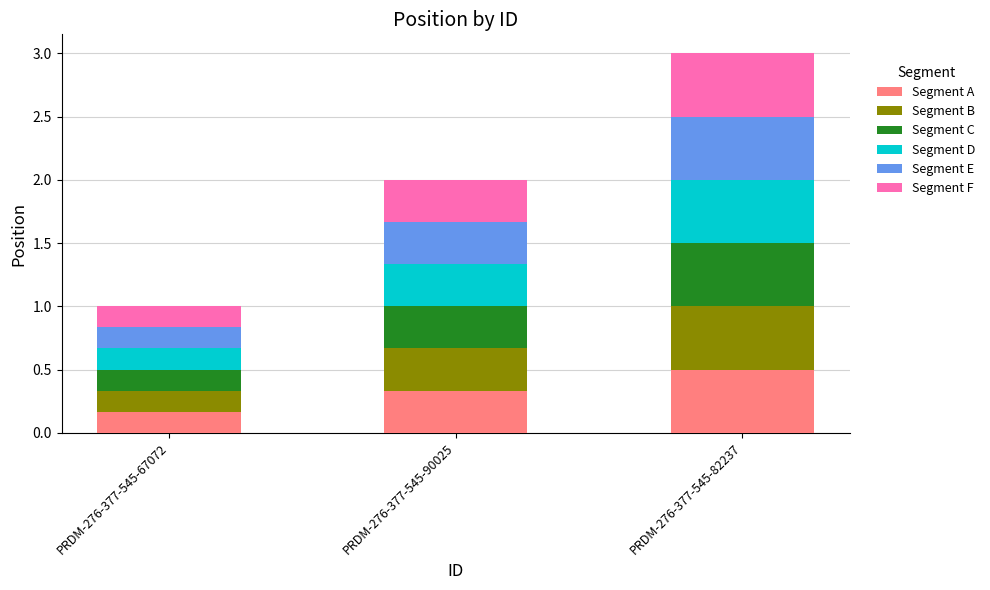

What is the total value across all series at PRDM-276-377-545-90025?

2.0